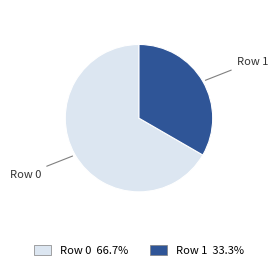

Which category accounts for the majority?

Row 0